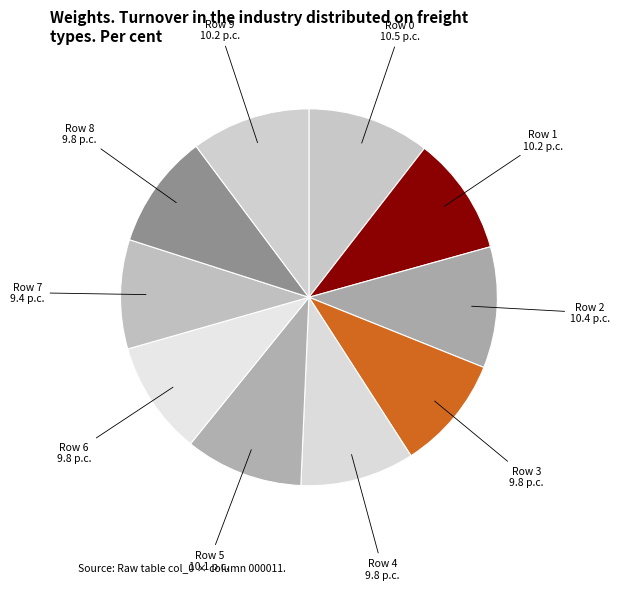

The Row 2 slice represents 20% of the pie. True or false?

False